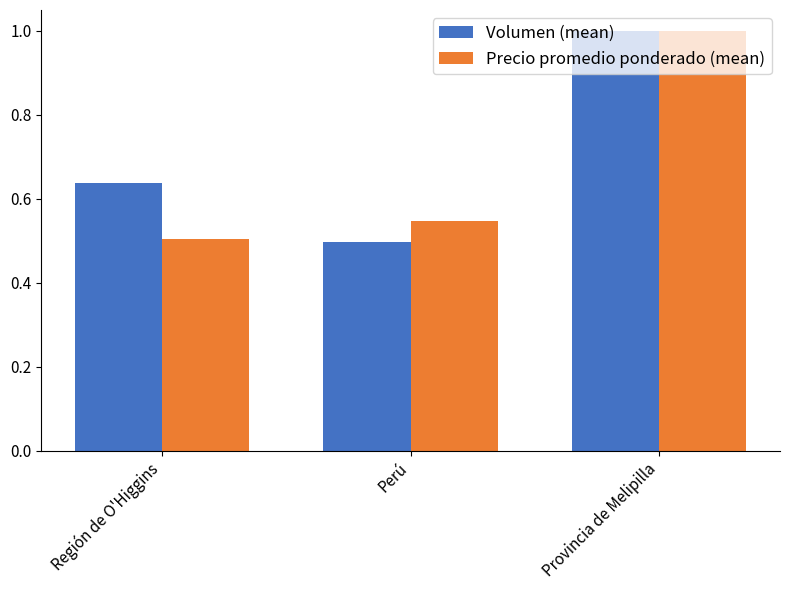

At how many categories does at least one series exceed 0?

3